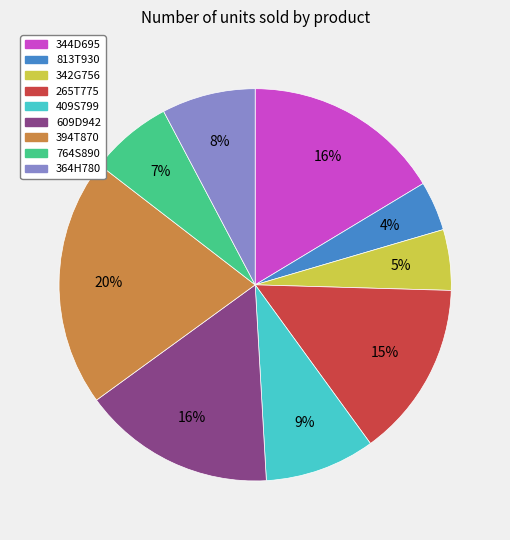

Does 344D695 represent more than half of the total?

No